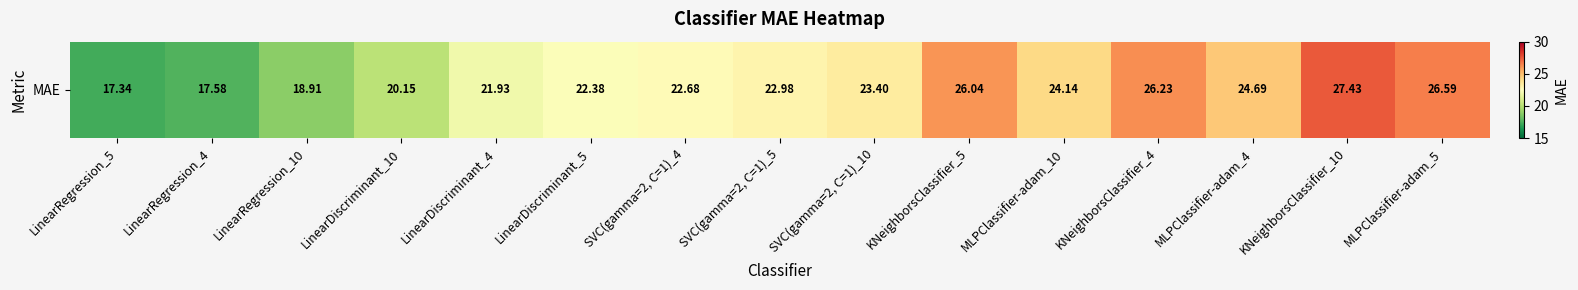

Between SVC(gamma=2, C=1)_5 and LinearDiscriminant_4, which is larger?

SVC(gamma=2, C=1)_5